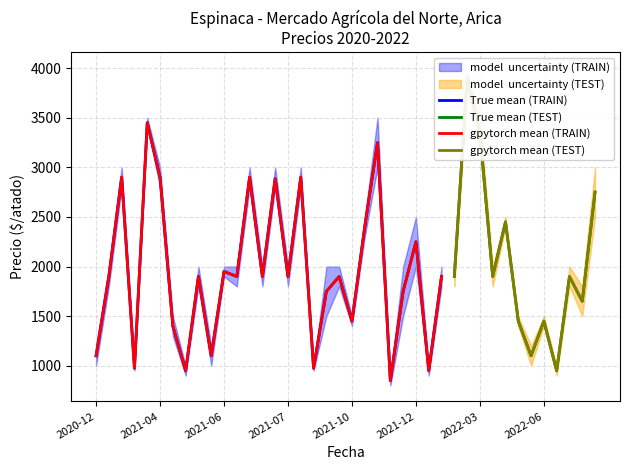

True or false: Precio minimo has more than 1 interior local peaks.

True